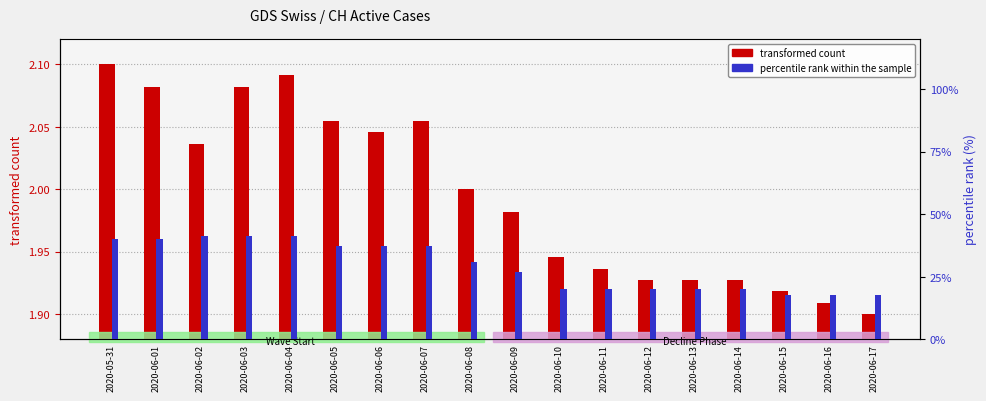

Reading left to right, what are all the values shown in this chart?

transformed count: 2020-05-31=2.1	2020-06-01=2.1	2020-06-02=2.0	2020-06-03=2.1	2020-06-04=2.1	2020-06-05=2.1	2020-06-06=2.0	2020-06-07=2.1	2020-06-08=2.0	2020-06-09=2.0	2020-06-10=1.9	2020-06-11=1.9	2020-06-12=1.9	2020-06-13=1.9	2020-06-14=1.9	2020-06-15=1.9	2020-06-16=1.9	2020-06-17=1.9
percentile rank within the sample: 2020-05-31=40.0	2020-06-01=40.0	2020-06-02=41.4	2020-06-03=41.4	2020-06-04=41.4	2020-06-05=37.3	2020-06-06=37.3	2020-06-07=37.3	2020-06-08=30.8	2020-06-09=26.7	2020-06-10=20.0	2020-06-11=20.0	2020-06-12=20.0	2020-06-13=20.0	2020-06-14=20.0	2020-06-15=17.4	2020-06-16=17.4	2020-06-17=17.4